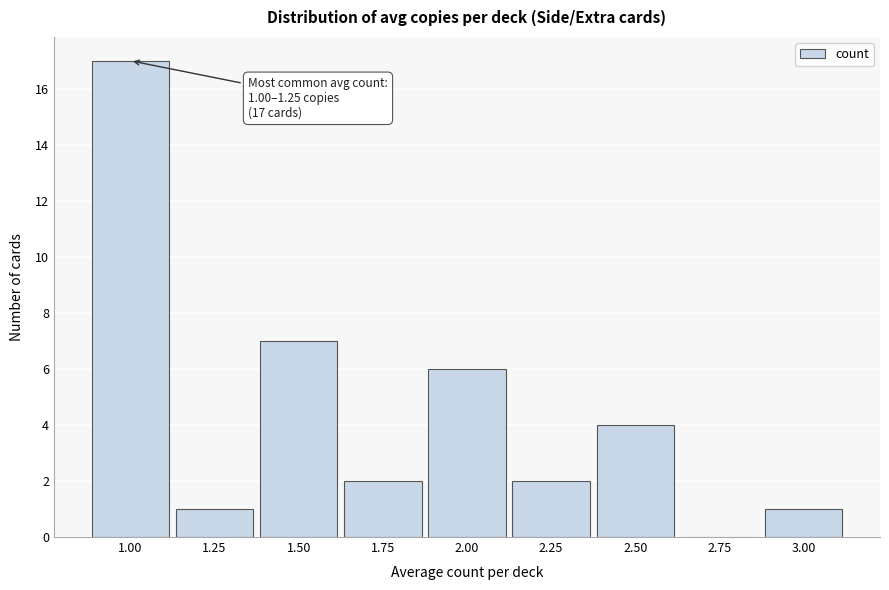

Reading left to right, extract all data points from this chart.

1.00=17	1.25=1	1.50=7	1.75=2	2.00=6	2.25=2	2.50=4	2.75=0	3.00=1